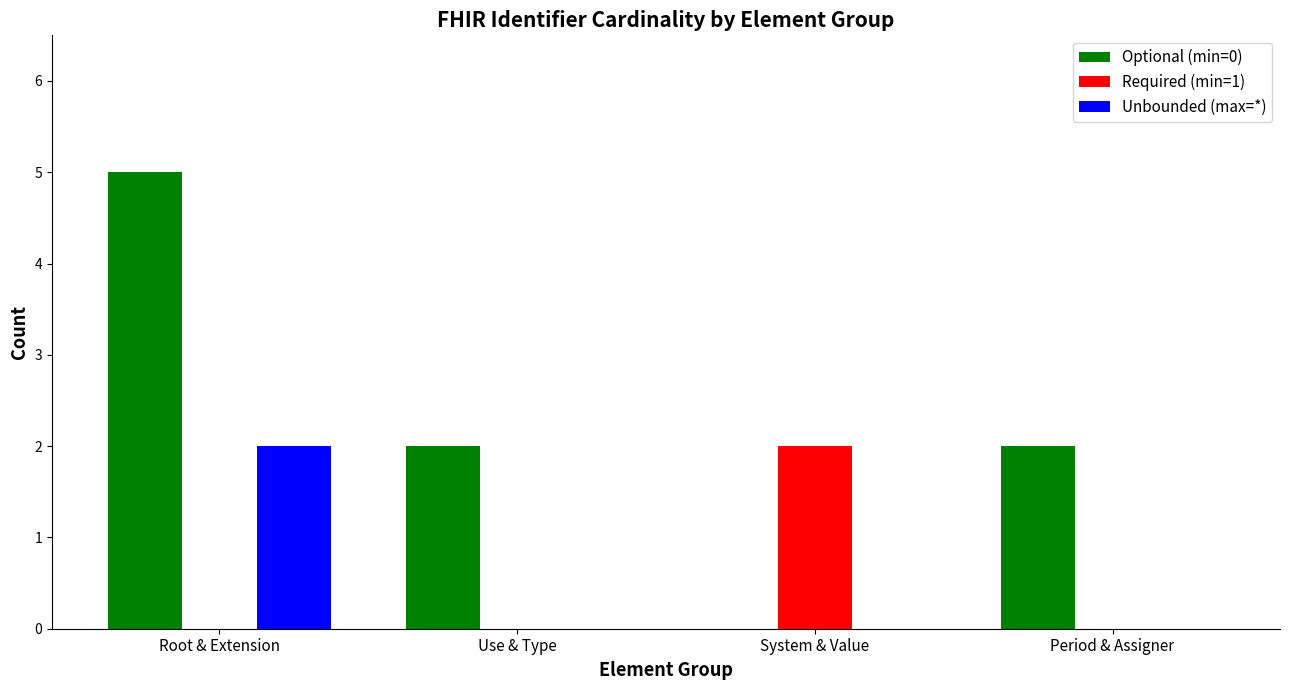

What is the total value across all series at Root & Extension?

7